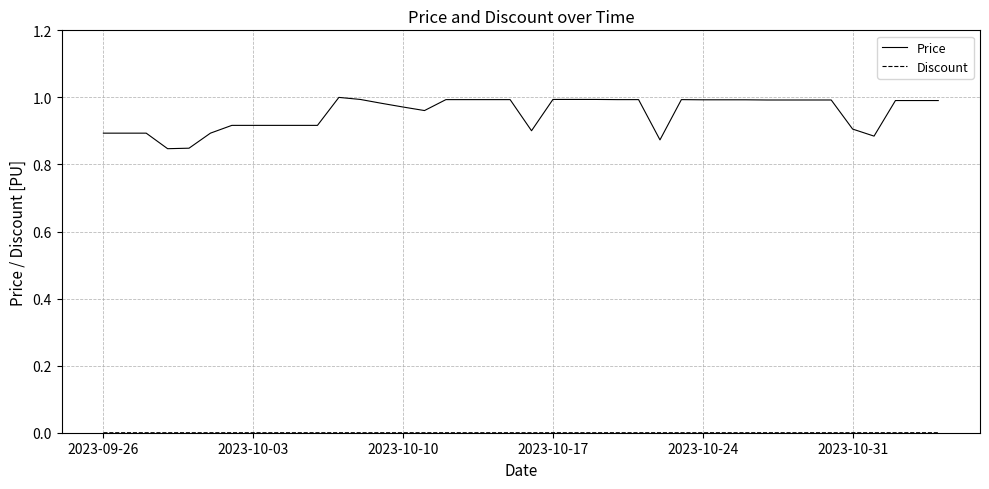

Which series has the largest total across all categories?

Price